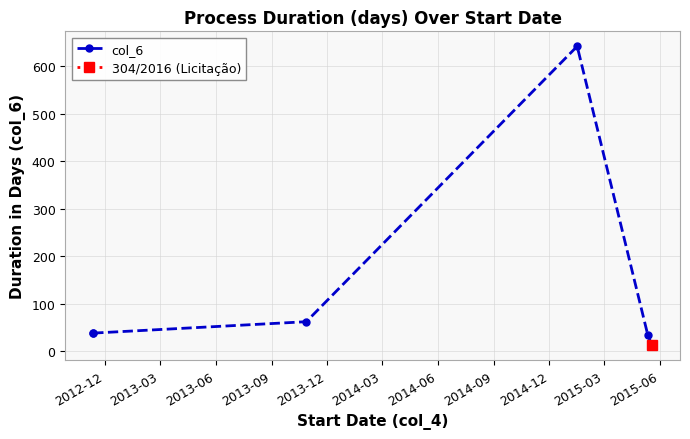

True or false: there are more than 2 points higher than both neighbors.

False